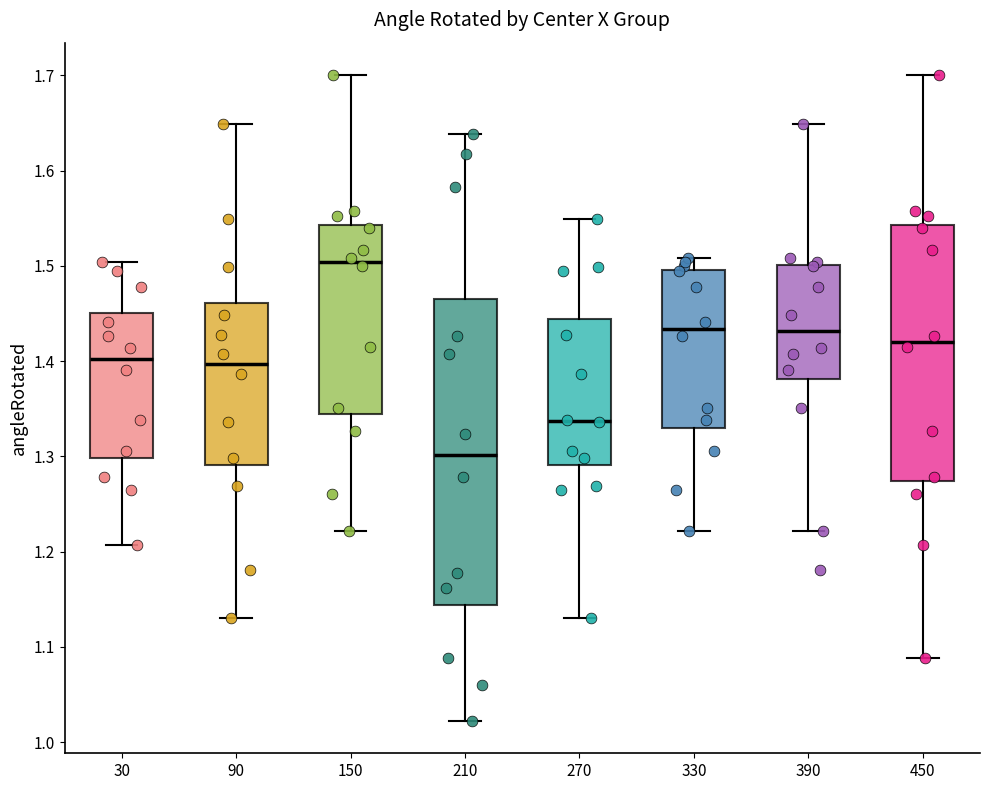

Which box has the highest median line?

150